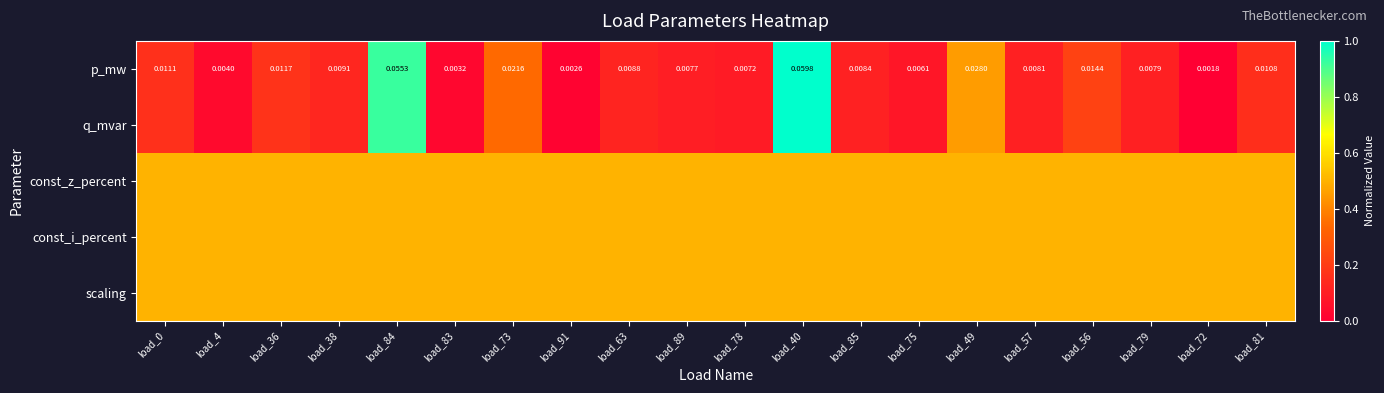

Is the value of const_z_percent at load_63 greater than the value of scaling at load_81?

No